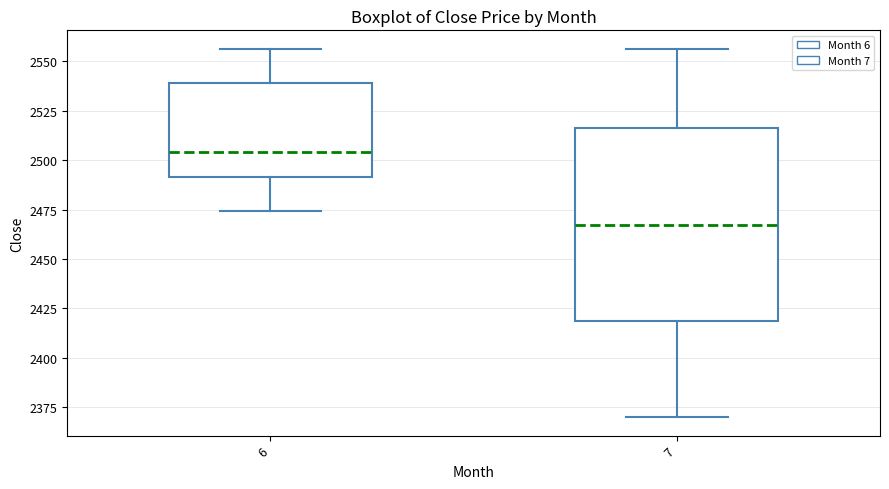

Which box has the lowest median line?

7